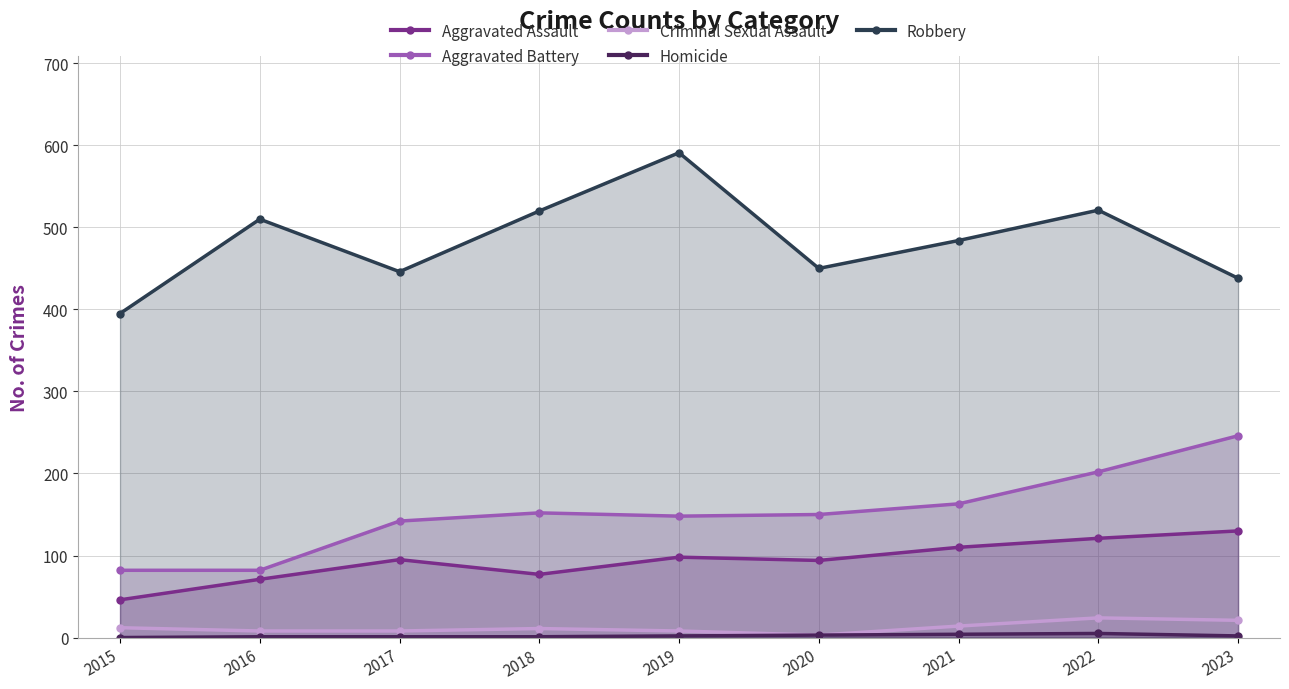

At which label is Aggravated Battery closest to 164?

2021